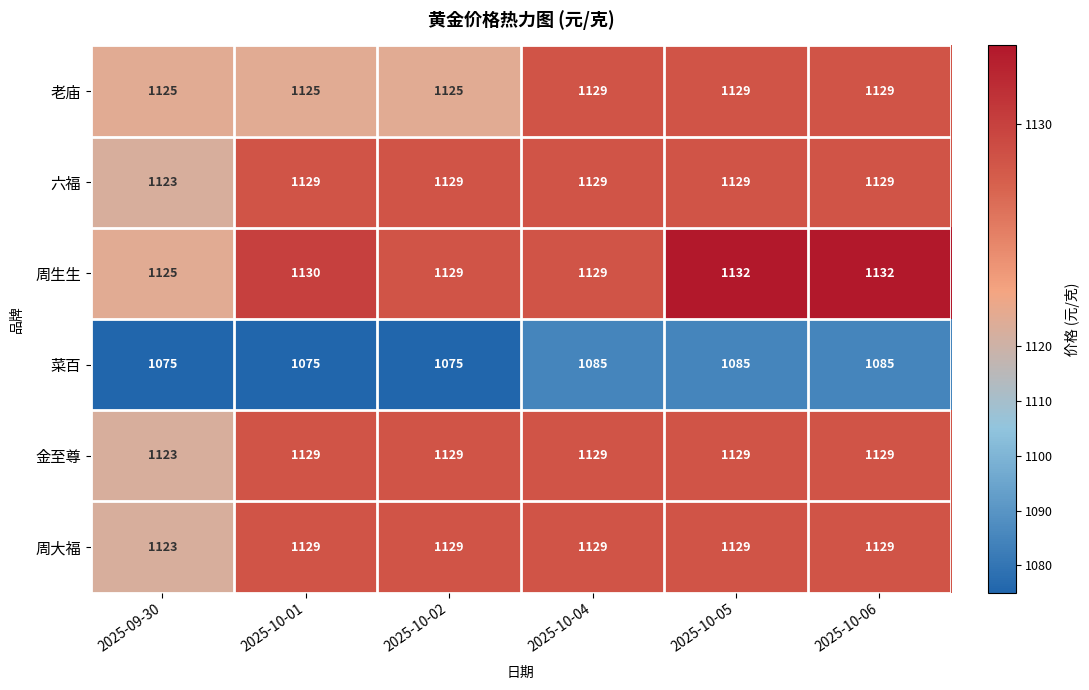

What is the average value of the 六福 series?

1128